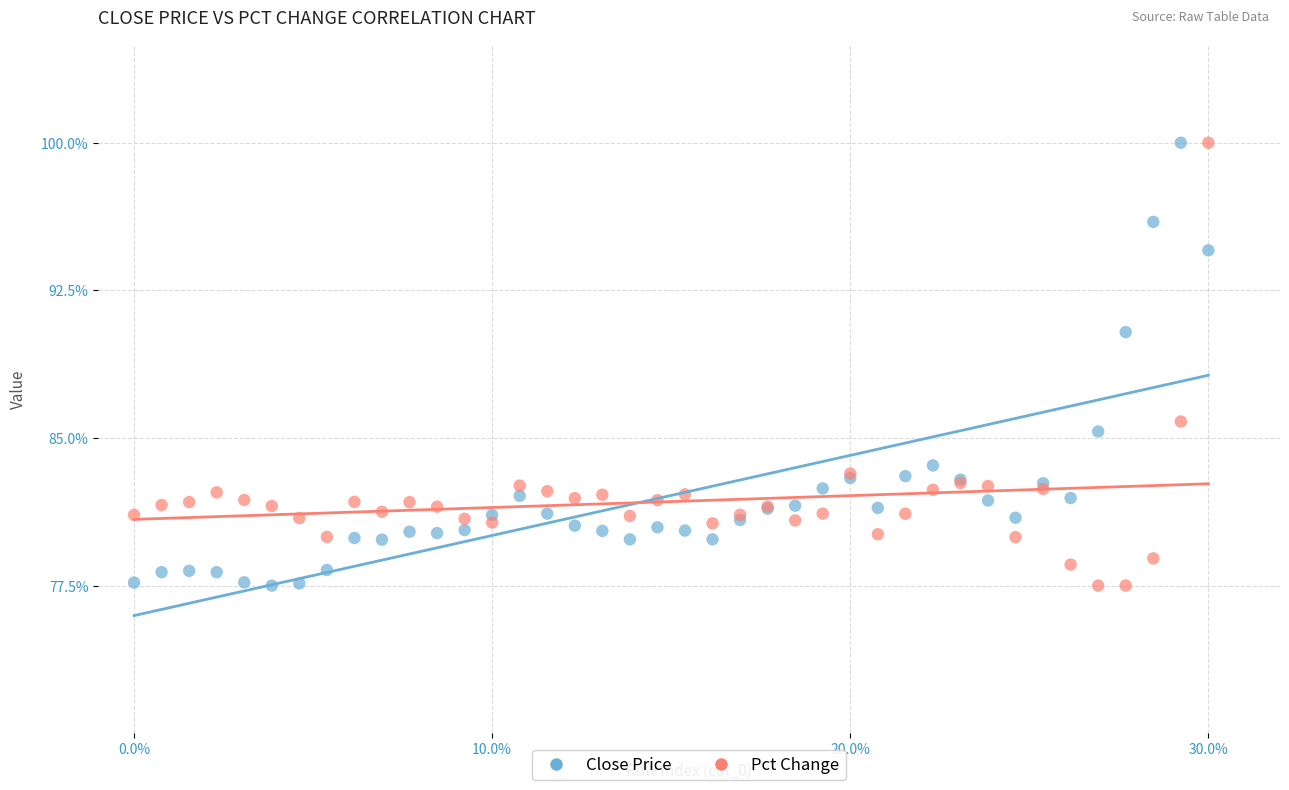

What is the X range (max minus min) for the scatter plot?

30.0